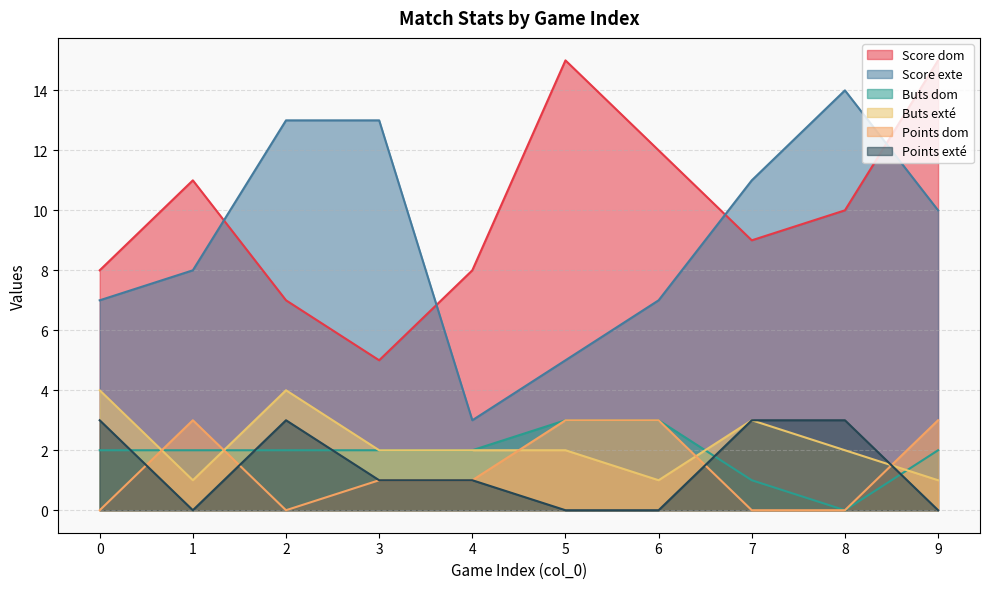

In Buts exté, how many points are lower than both neighbors (excluding endpoints)?

2